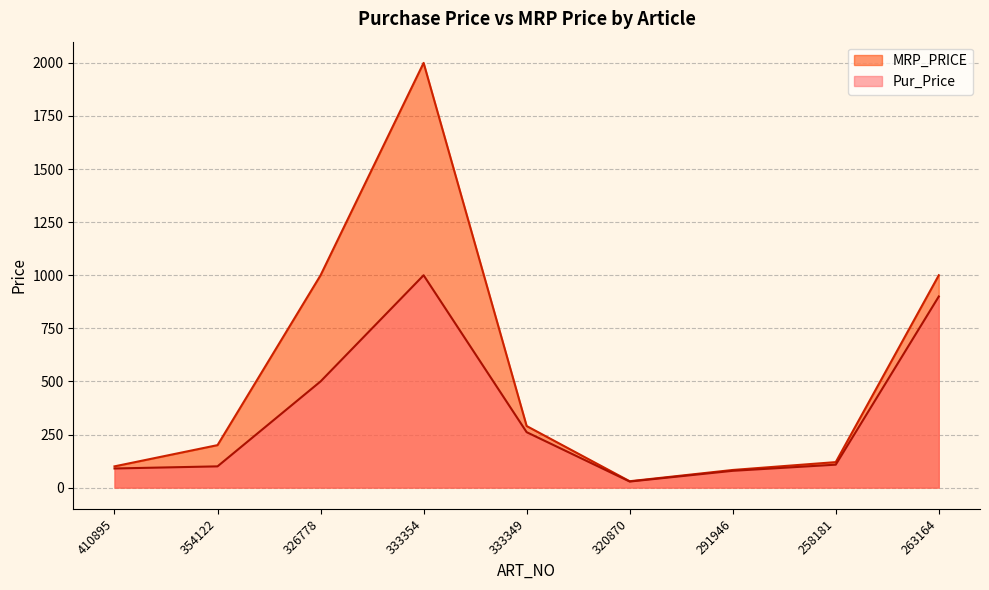

How many interior local peaks does the Pur_Price series have?

1